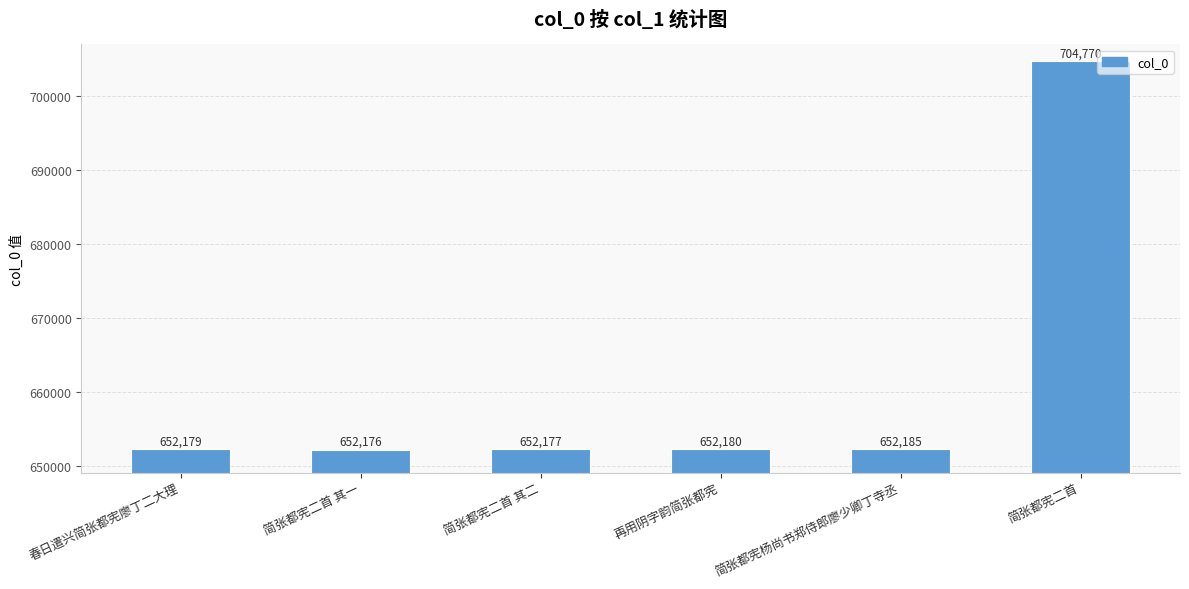

Which label corresponds to the smallest value in the chart?

简张都宪二首 其一